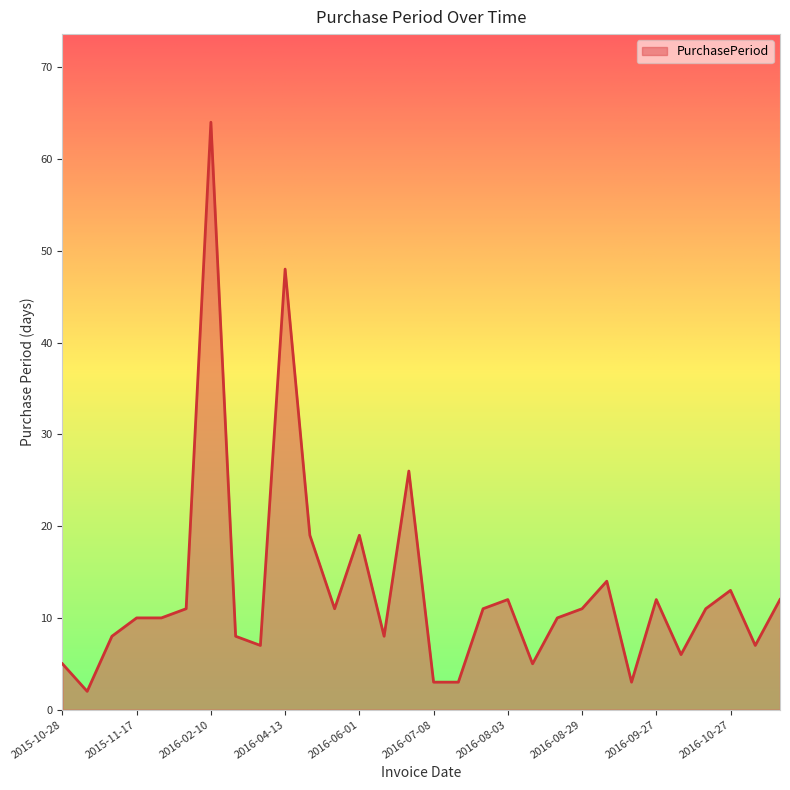

What is the maximum value shown in the chart?

64